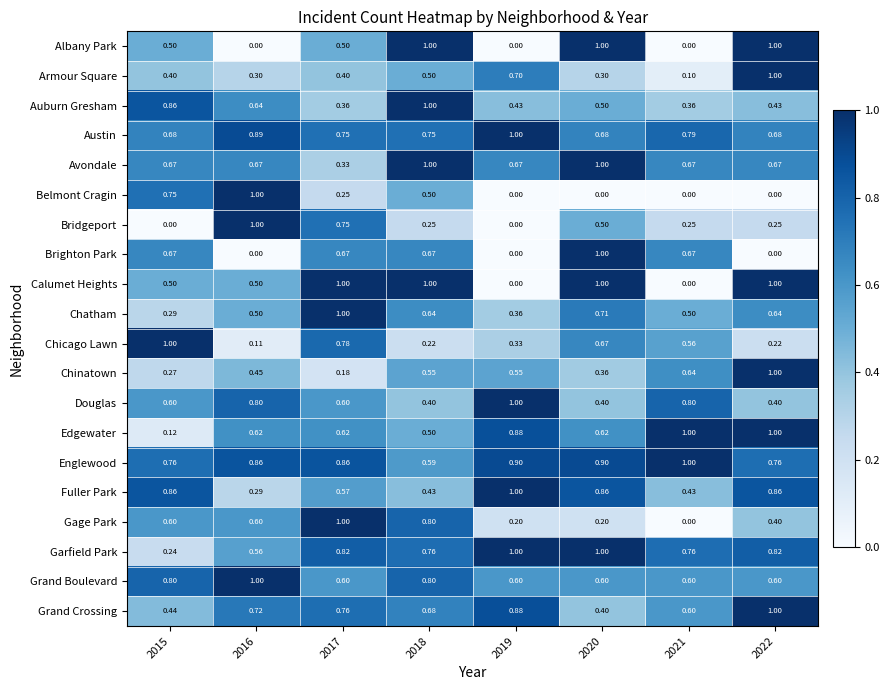

What is the difference between the highest and lowest values at 2022?

1.0